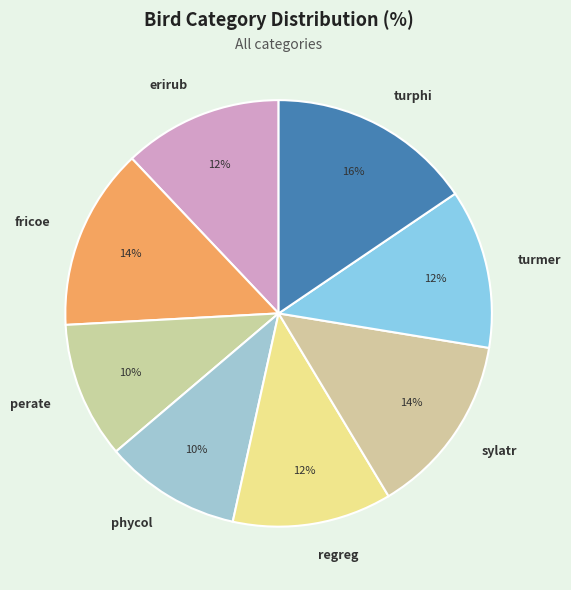

To the nearest percent, what portion does sylatr represent?

14%